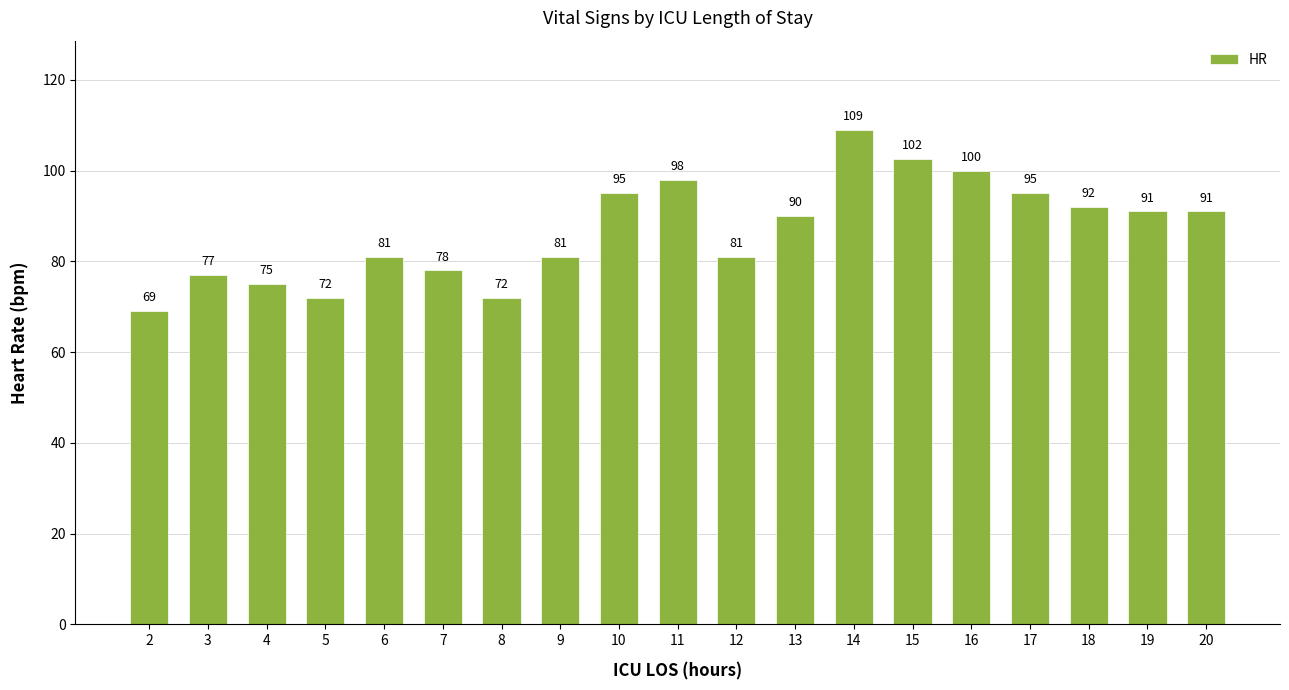

Does the chart contain stacked bars?

No